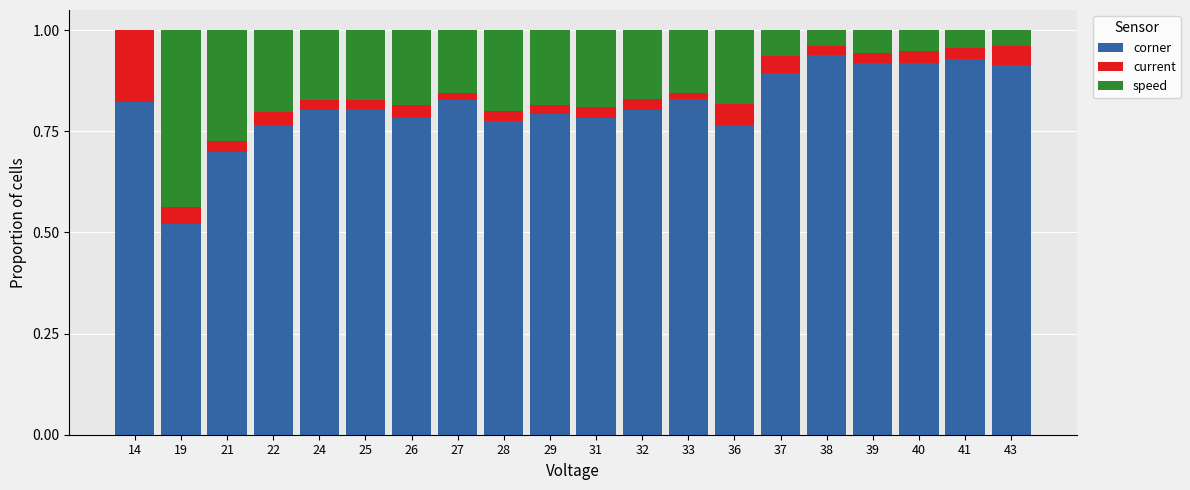

Are the bars horizontal?

No